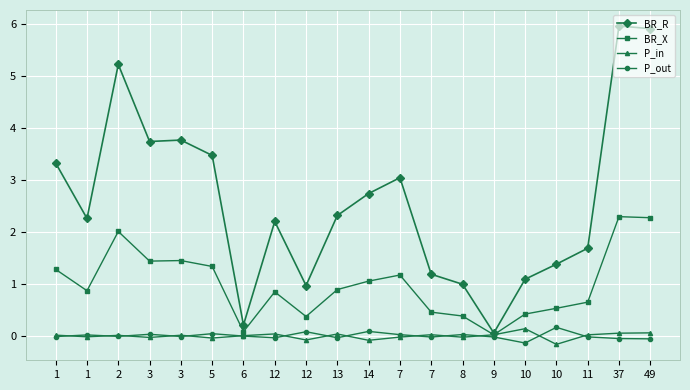

Is this an area chart (filled region under the line)?

No